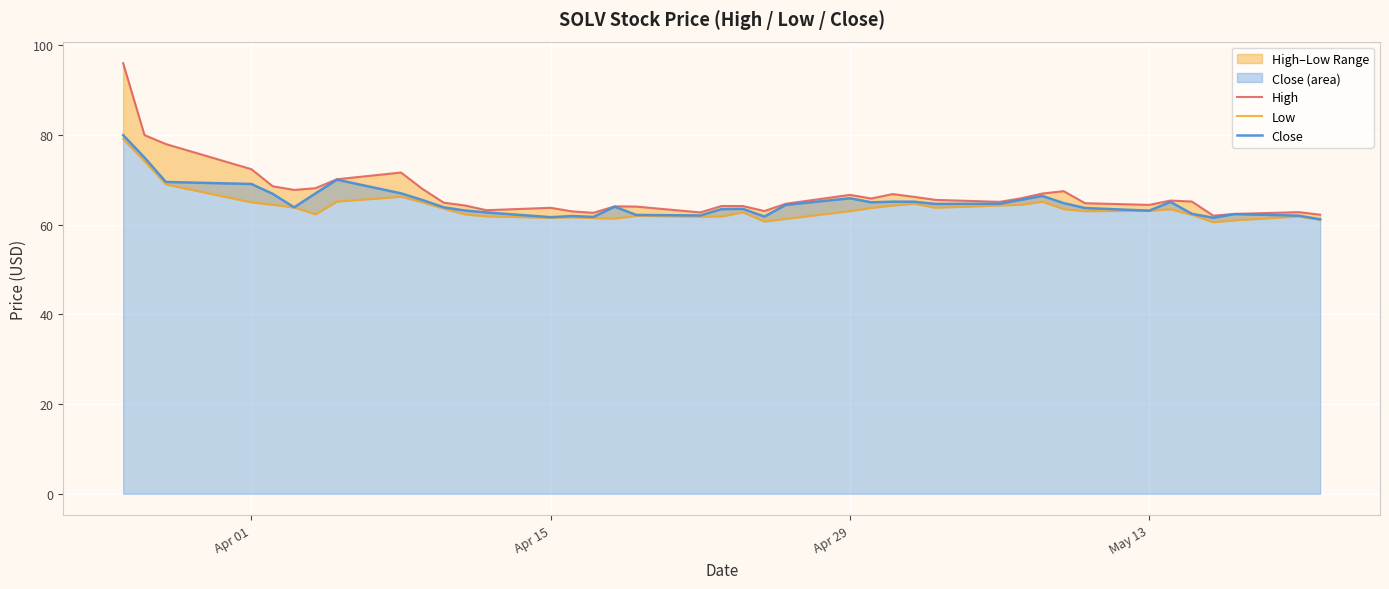

True or false: Low and Close intersect in this chart.

False